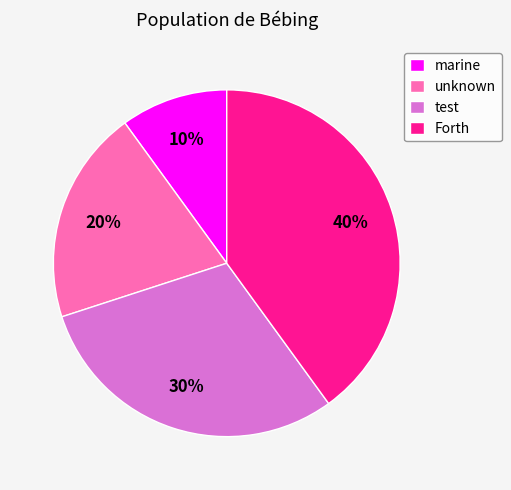

How many segments does this pie chart have?

4